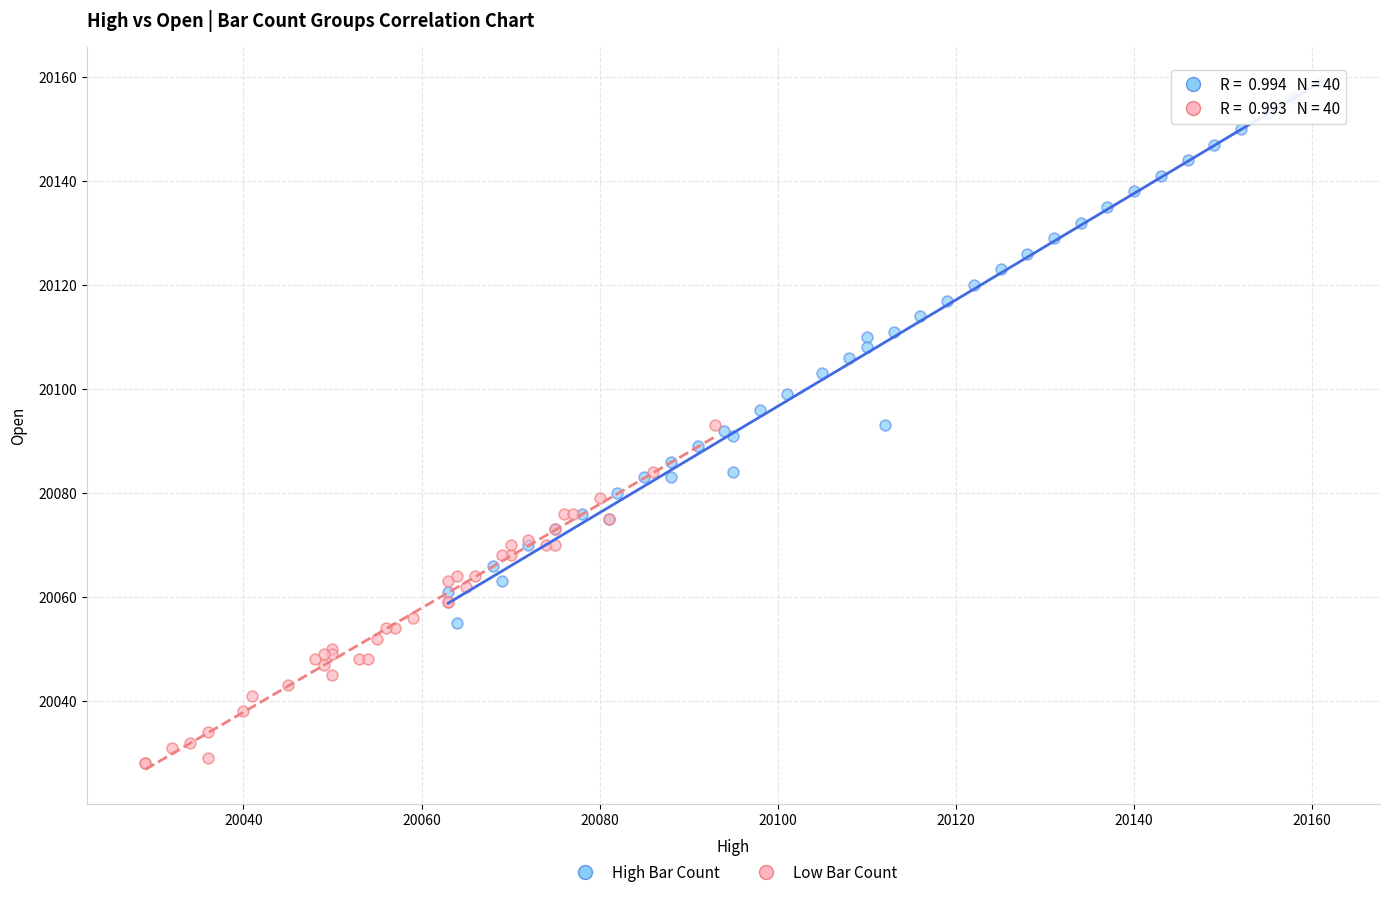

Which series reaches the minimum Y coordinate?

Low Bar Count